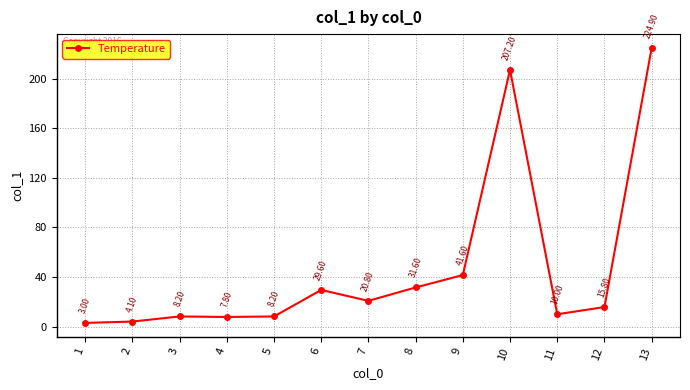

Approximately how many times larger is the value at 3 compared to 1?

2.7